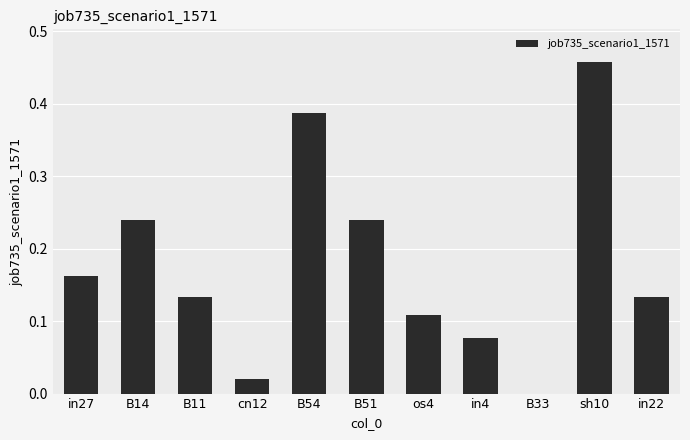

What is the sum of all values?

2.0